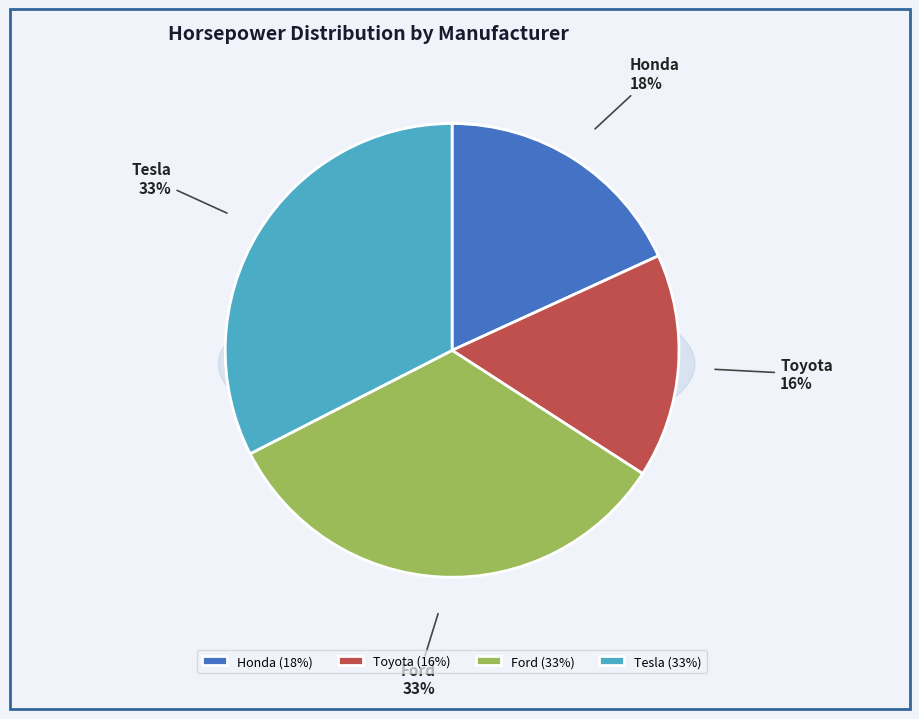

What is the smallest slice in the pie chart?

Toyota